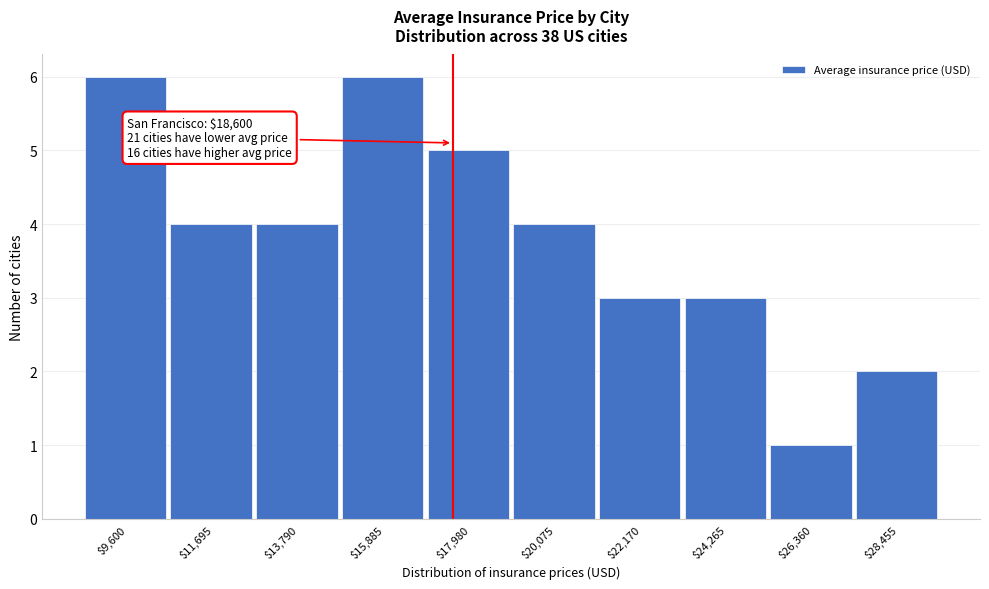

Reading right to left, extract all data points from this chart.

2	1	3	3	4	5	6	4	4	6